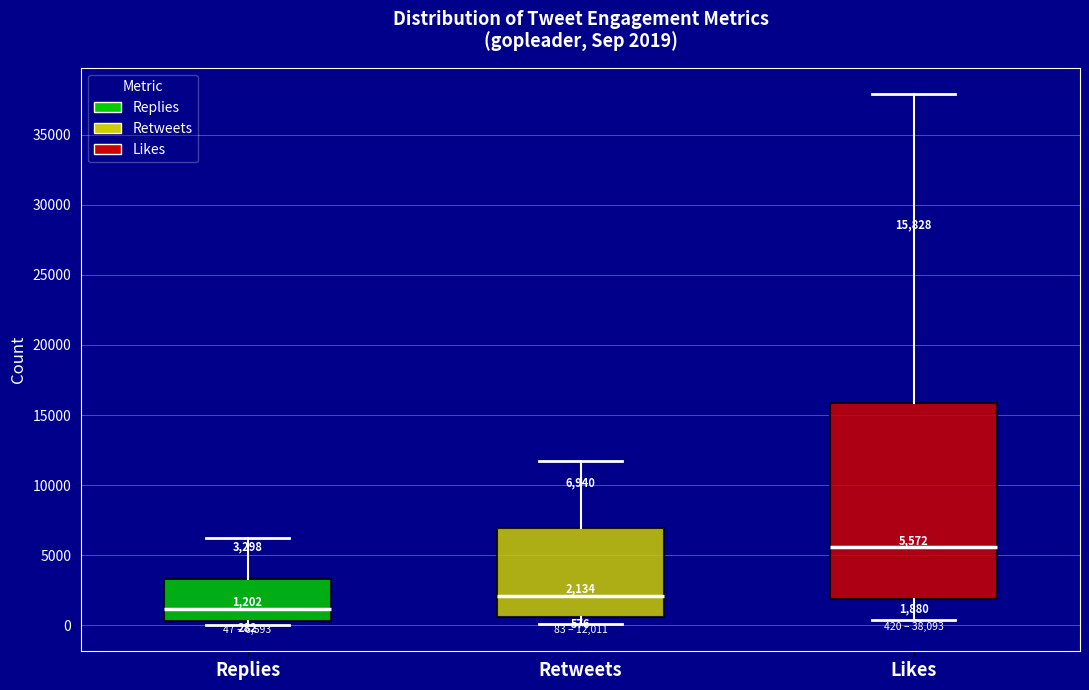

Comparing the boxes themselves (not the whiskers), which one is the tallest?

Likes